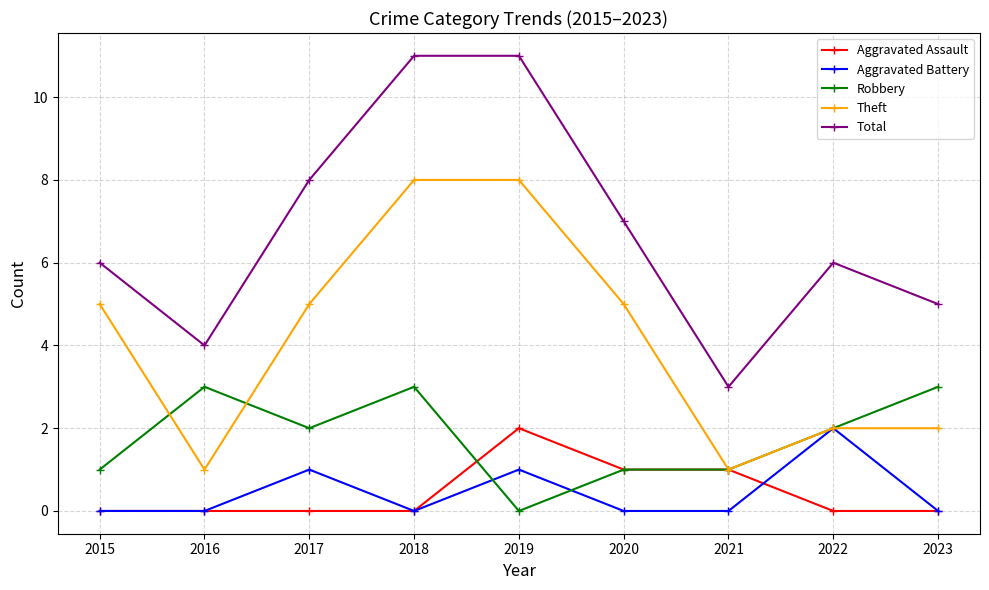

What is the maximum value shown in the chart?

11